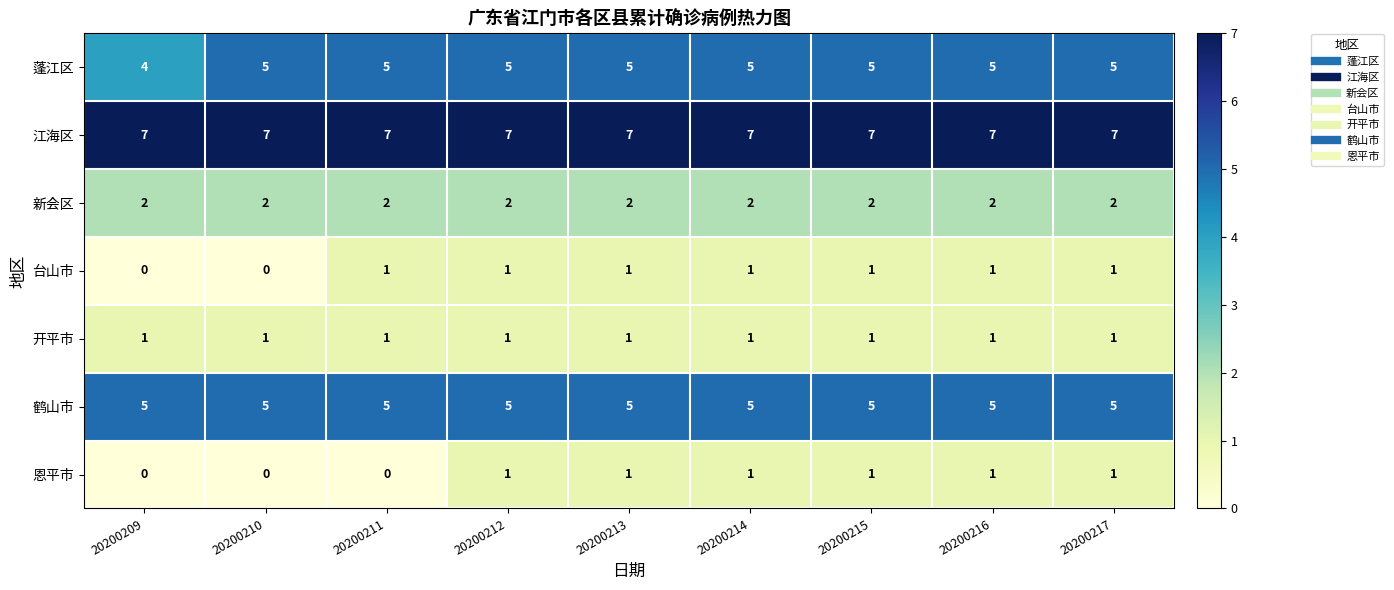

What is the average value of the 鹤山市 series?

5